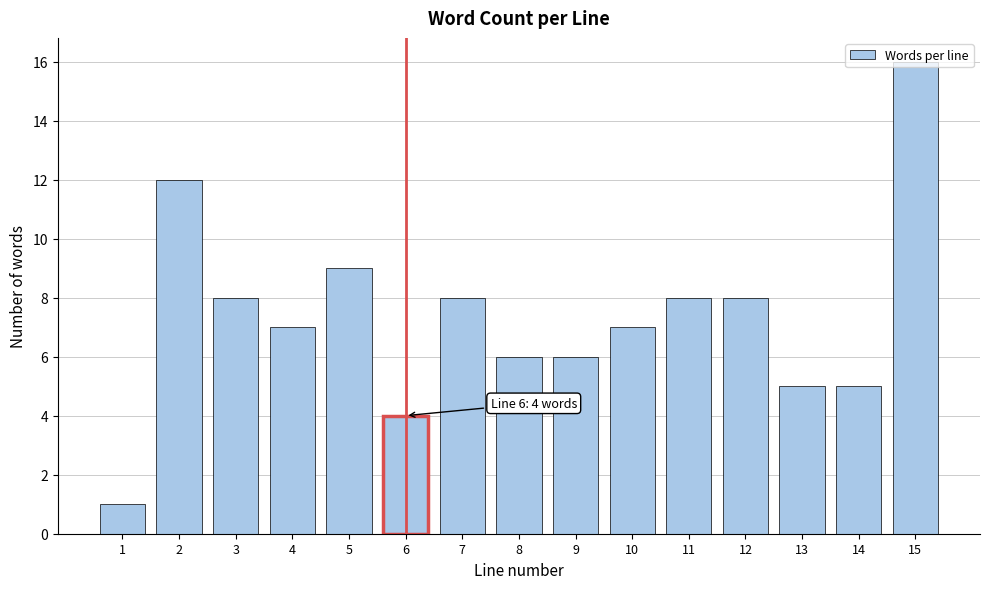

What is the difference between the second highest and second lowest values?

8